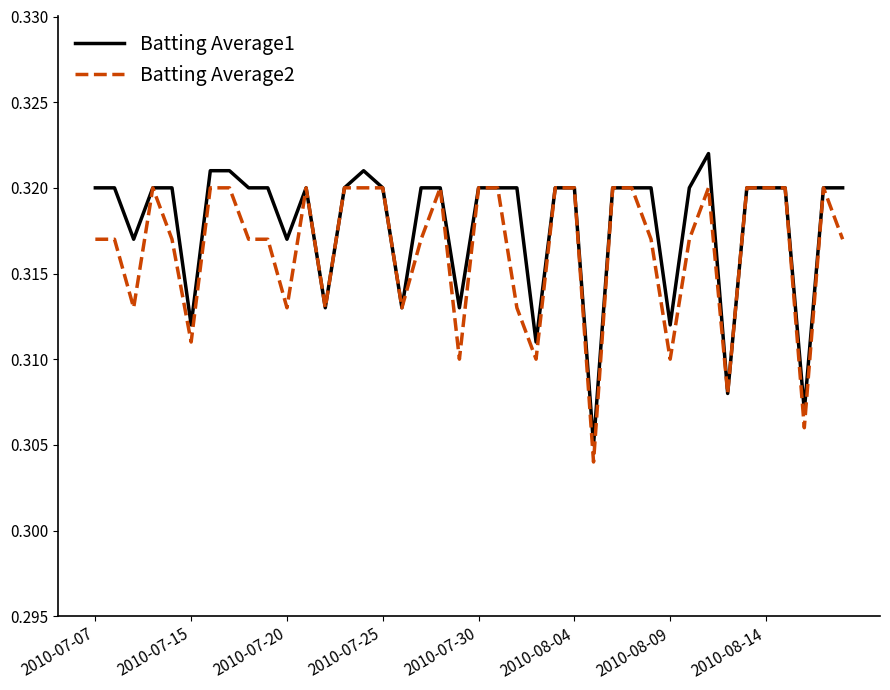

Which series has the largest total across all categories?

Batting Average1